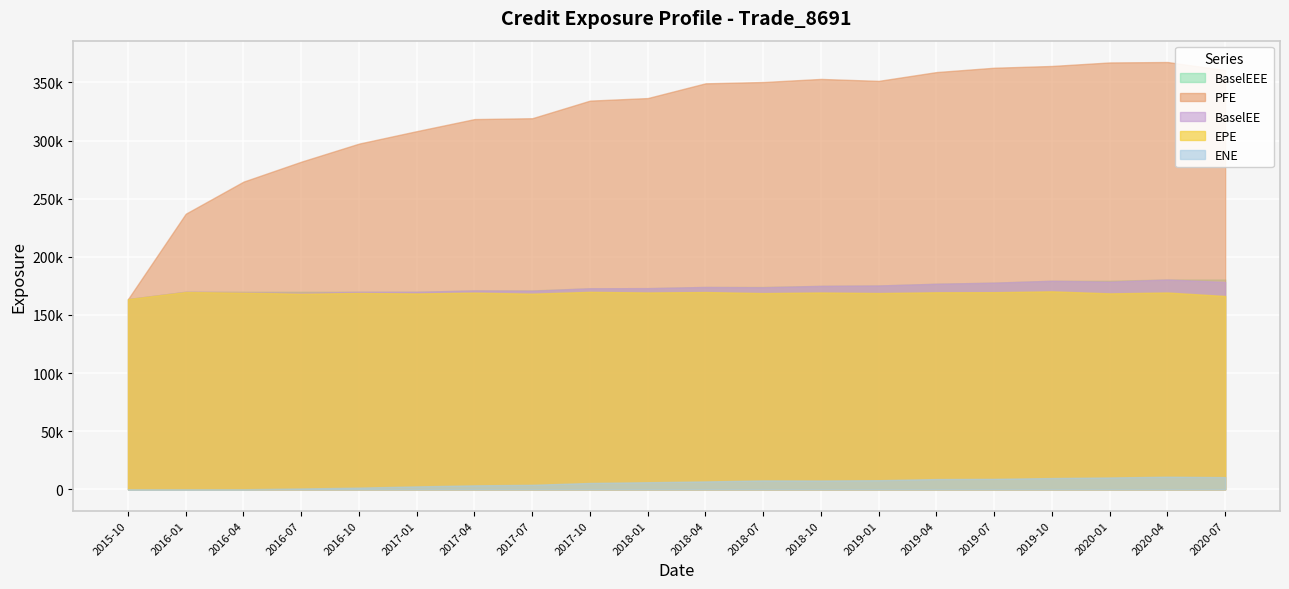

What are all the series names shown in the legend?

BaselEEE, PFE, BaselEE, EPE, ENE